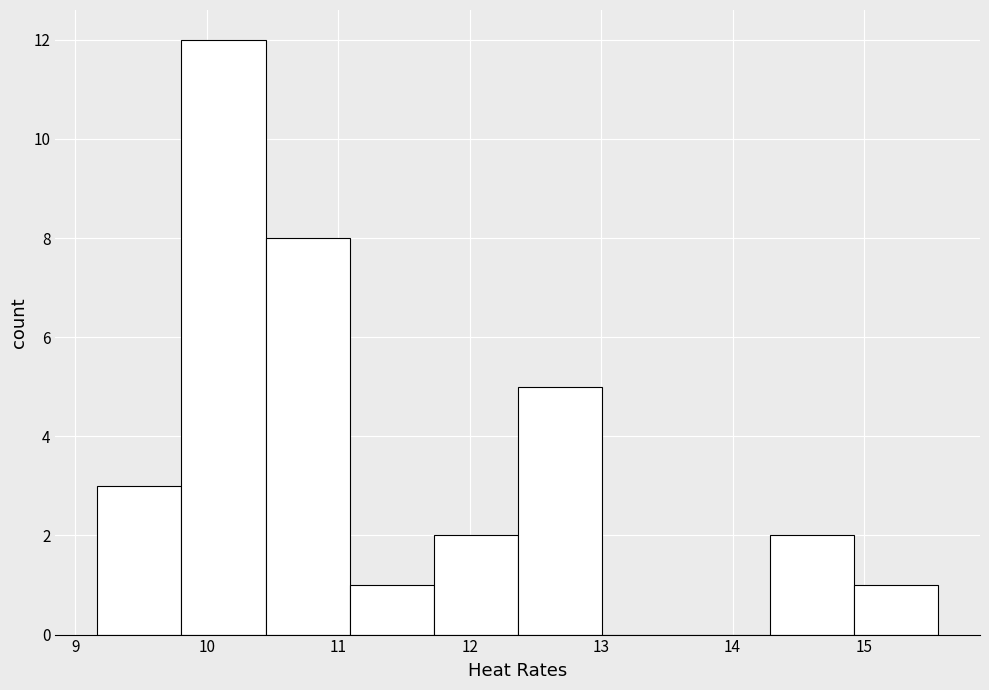

Reading left to right, list every bar in this chart as the range it spans on the x-axis followed by its height. Neither the bar edges nor the heights are printed on the chart, so give them approximately, as read against the axes.

9.2 to 9.8: 3
9.8 to 10.4: 12
10.4 to 11.1: 8
11.1 to 11.7: 1
11.7 to 12.4: 2
12.4 to 13.0: 5
13.0 to 13.6: 0
13.6 to 14.3: 0
14.3 to 14.9: 2
14.9 to 15.6: 1